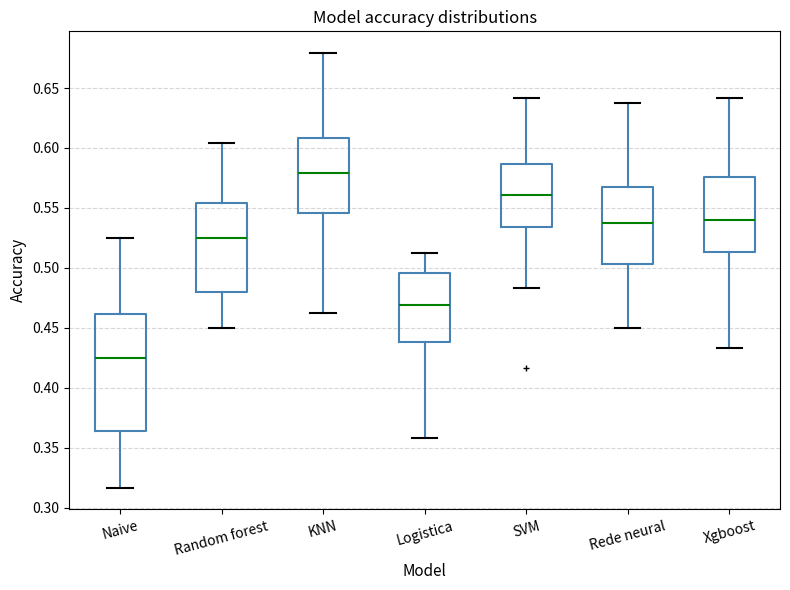

Which box's median line is the highest?

KNN